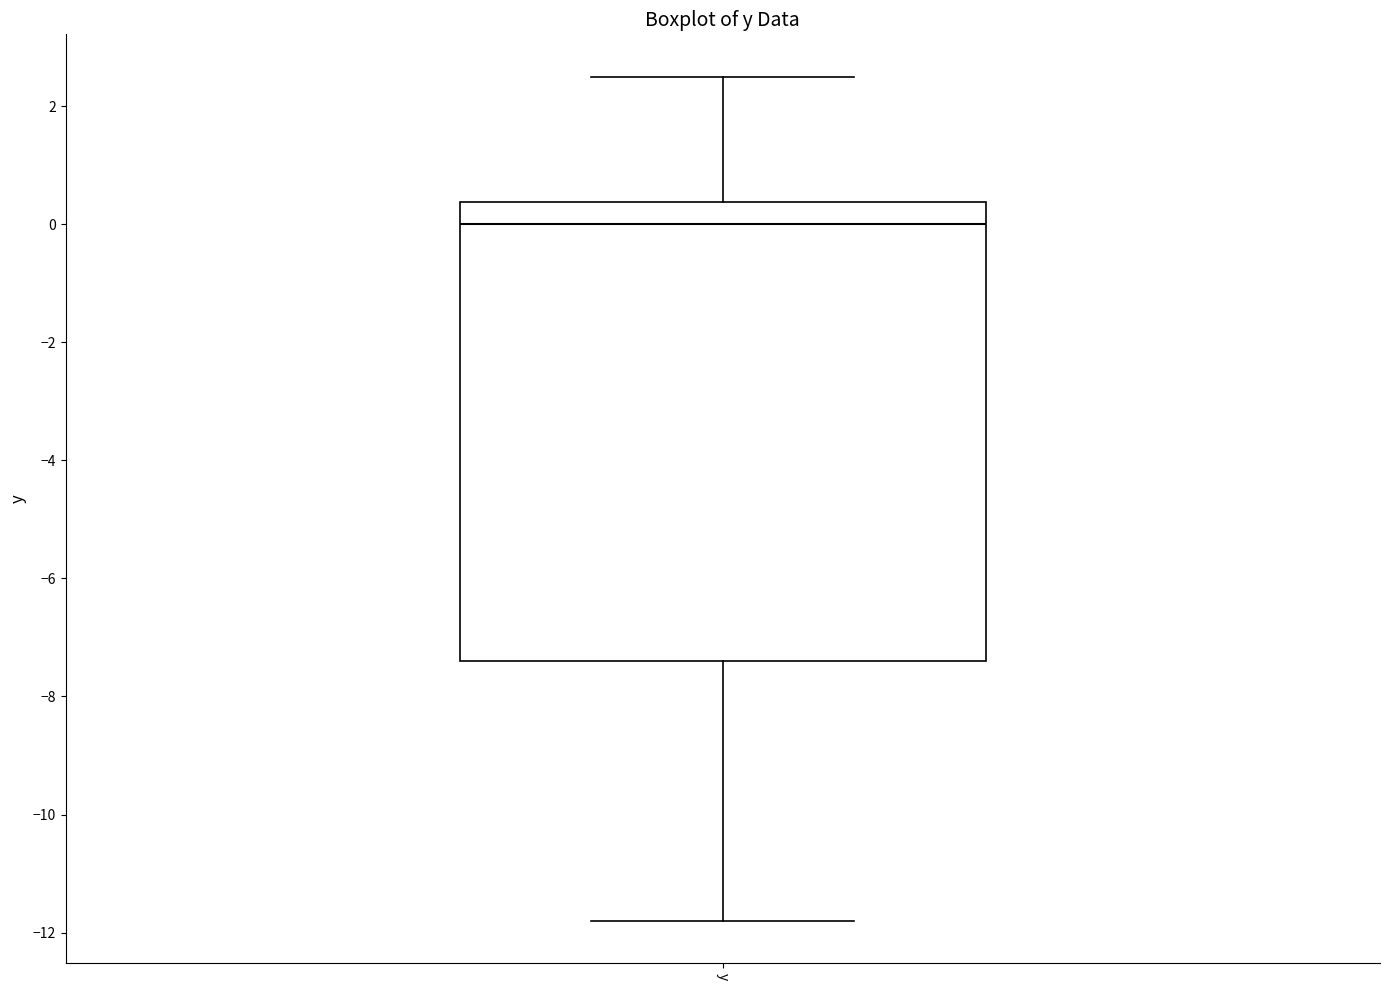

Read this box plot against the y-axis: the position of the median line, the range covered by the box, and the ends of both whiskers. The values are not printed on the chart, so give them approximately, as read against the axis.

median 0.0, box -7.4 to 0.4, whiskers -11.8 to 2.6